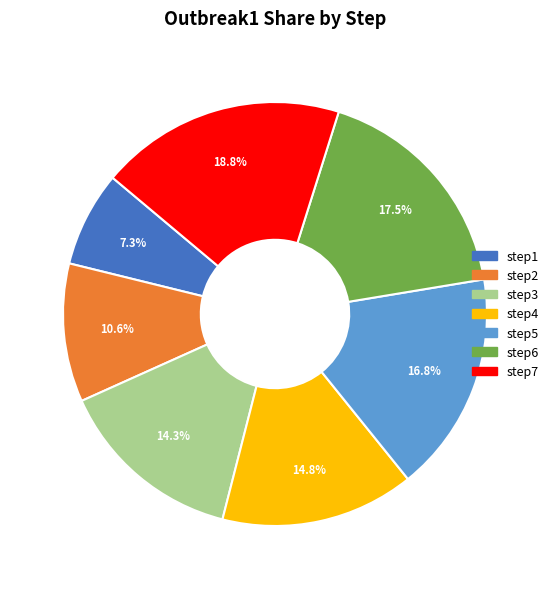

Is step2 the majority of the pie?

No